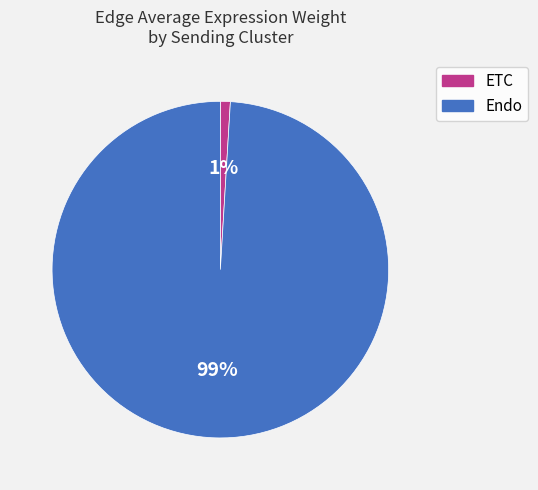

Count the number of slices in the pie.

2